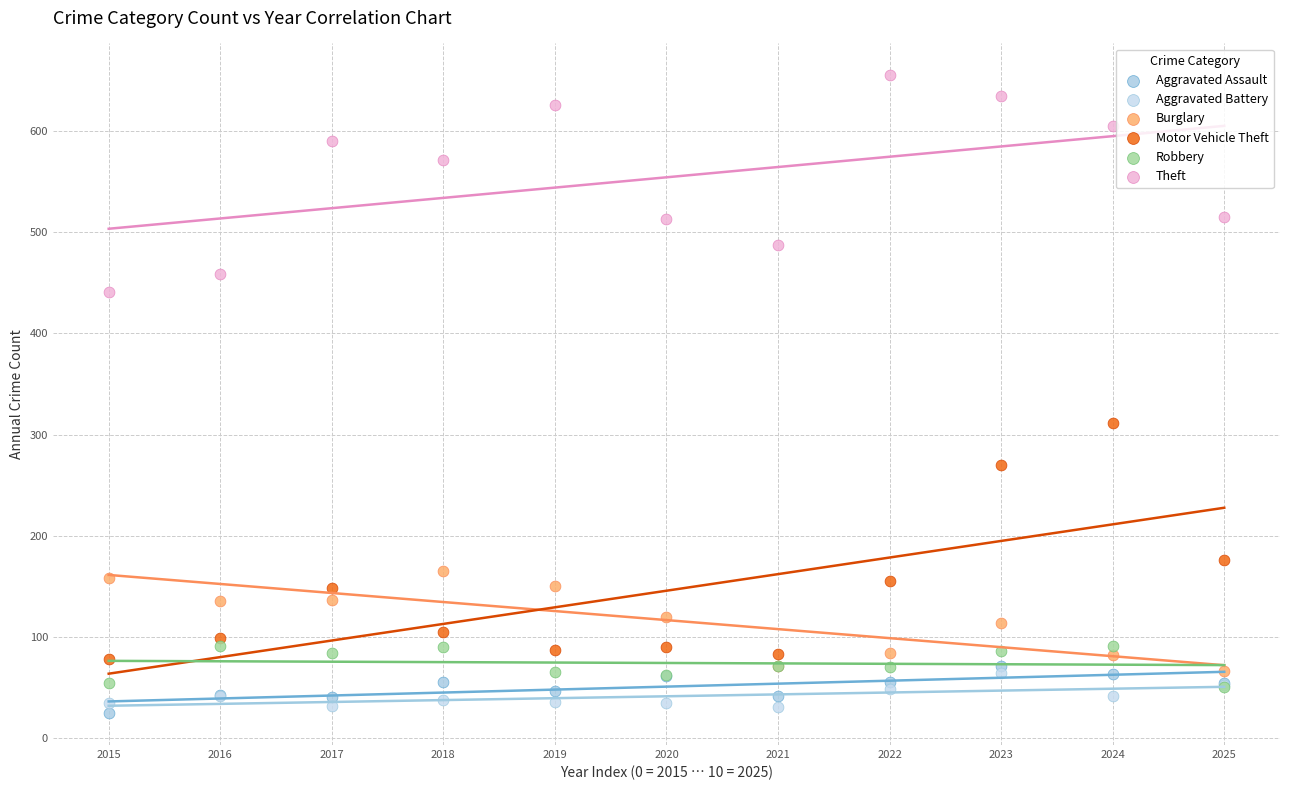

Across all series, what Y value is closest to 340?

312